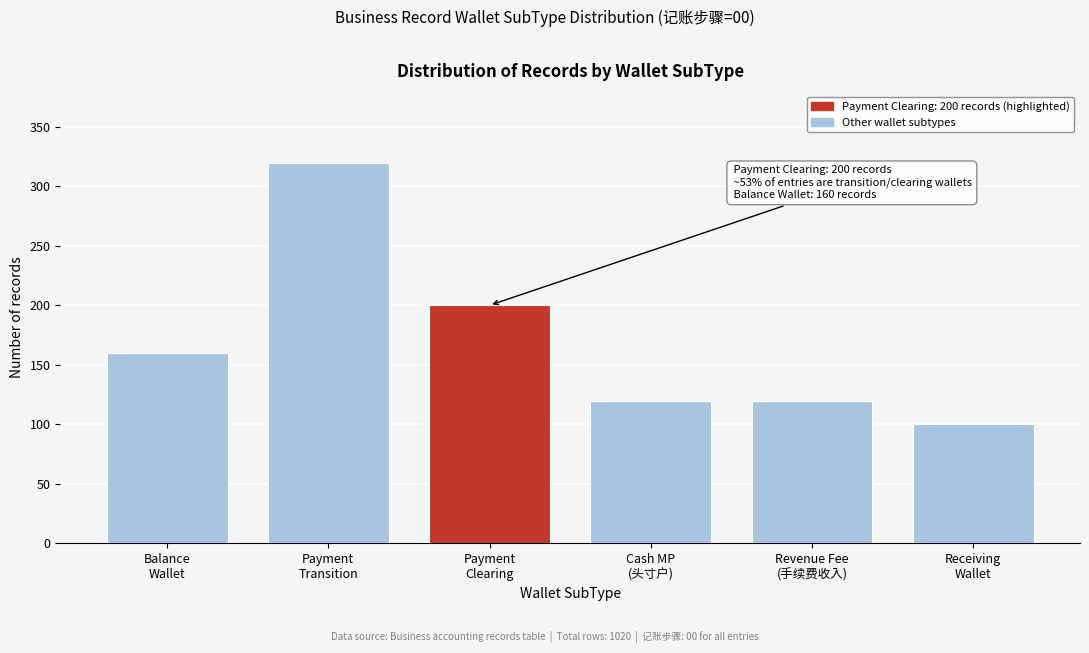

Reading left to right, transcribe all the data shown in this chart.

160	320	200	120	120	100